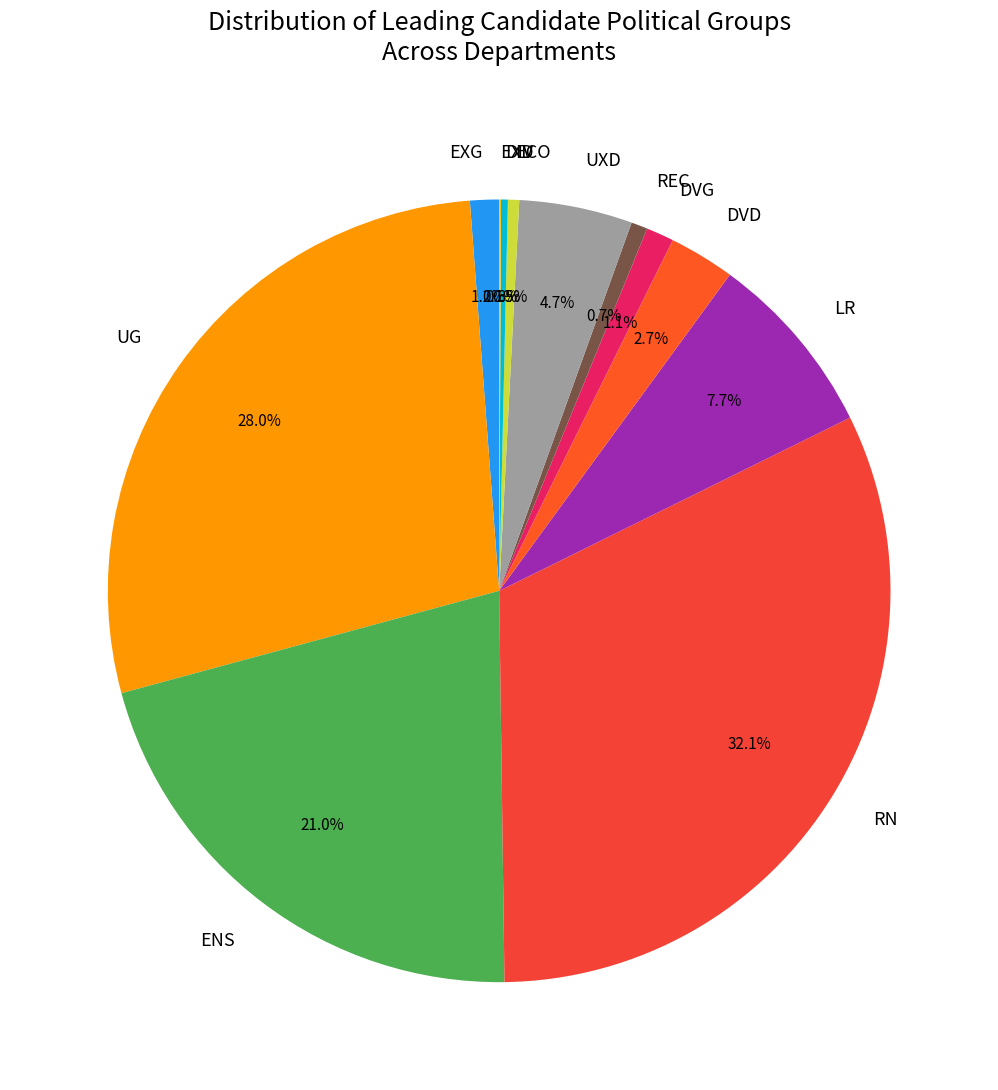

Do DIV and UG together represent more than half of the pie?

No